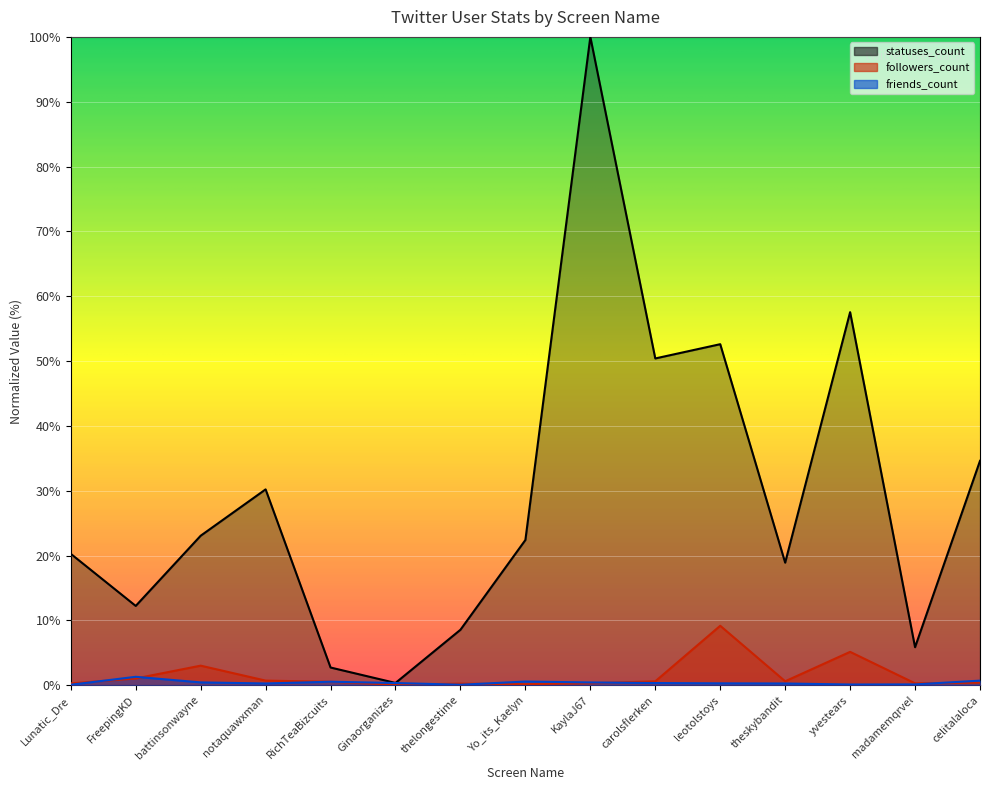

Rank the series at leotolstoys from highest to lowest value.

statuses_count, followers_count, friends_count